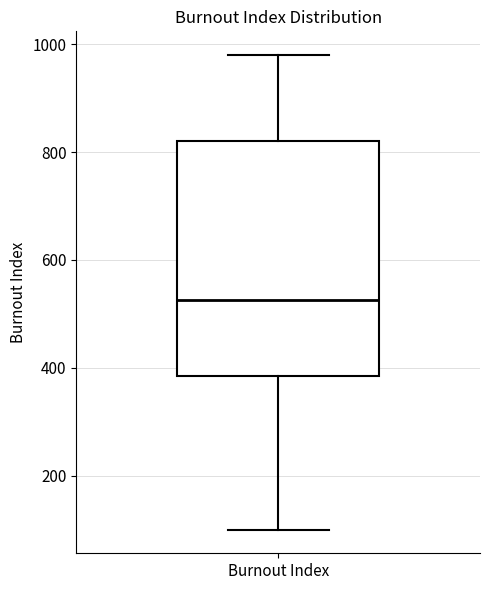

Read this box plot against the y-axis: the position of the median line, the range covered by the box, and the ends of both whiskers. The values are not printed on the chart, so give them approximately, as read against the axis.

median 520, box 380 to 820, whiskers 100 to 980